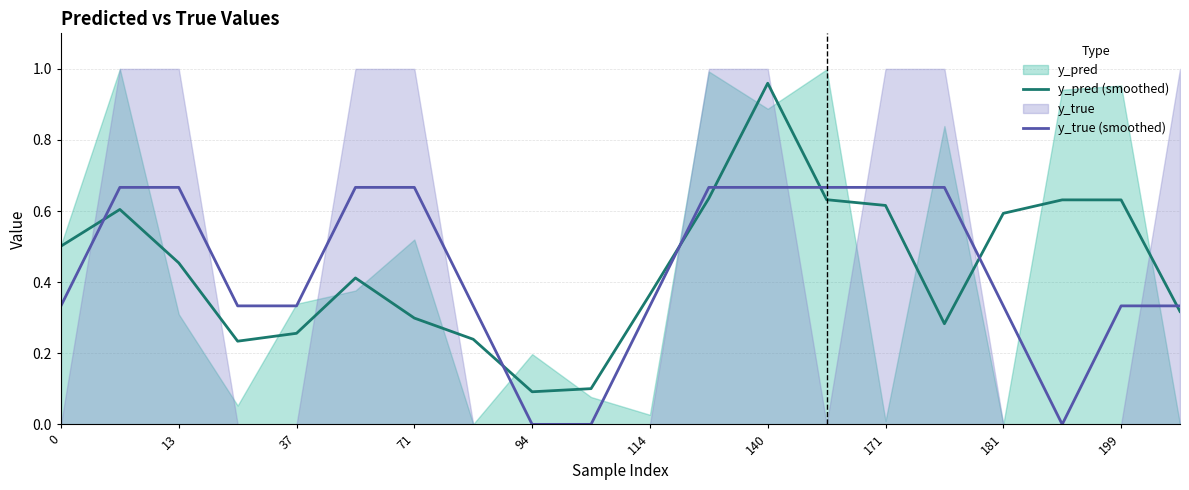

The value of y_pred (smoothed) at 181 is 0.2. True or false?

False